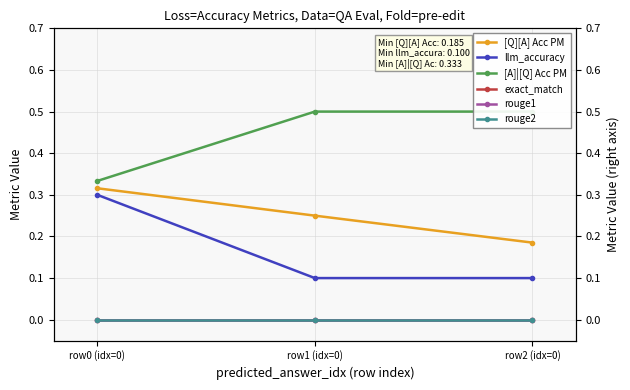

Reading right to left, transcribe all the data shown in this chart.

[Q][A] Acc PM: 0.2	0.2	0.3
llm_accuracy: 0.1	0.1	0.3
[A]|[Q] Acc PM: 0.5	0.5	0.3
exact_match: 0.0	0.0	0.0
rouge1: 0.0	0.0	0.0
rouge2: 0.0	0.0	0.0